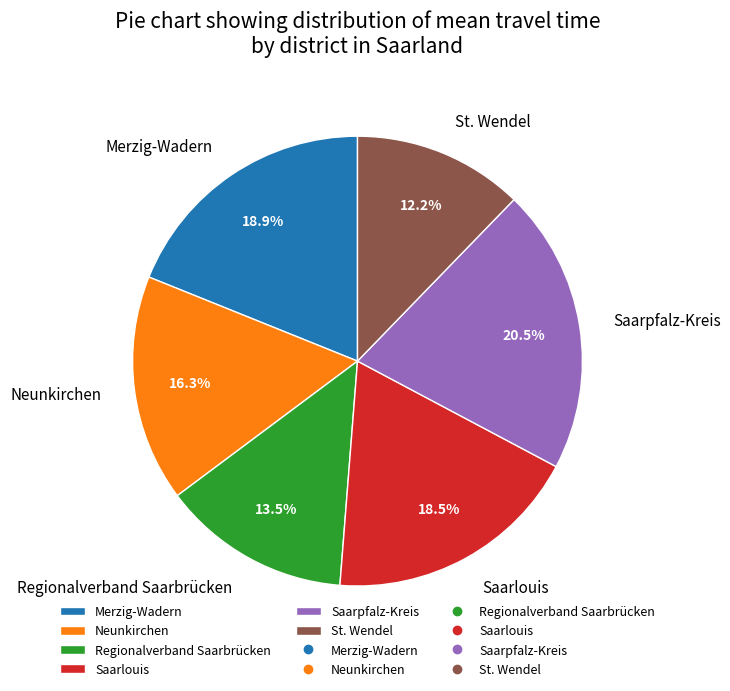

How many segments does this pie chart have?

6